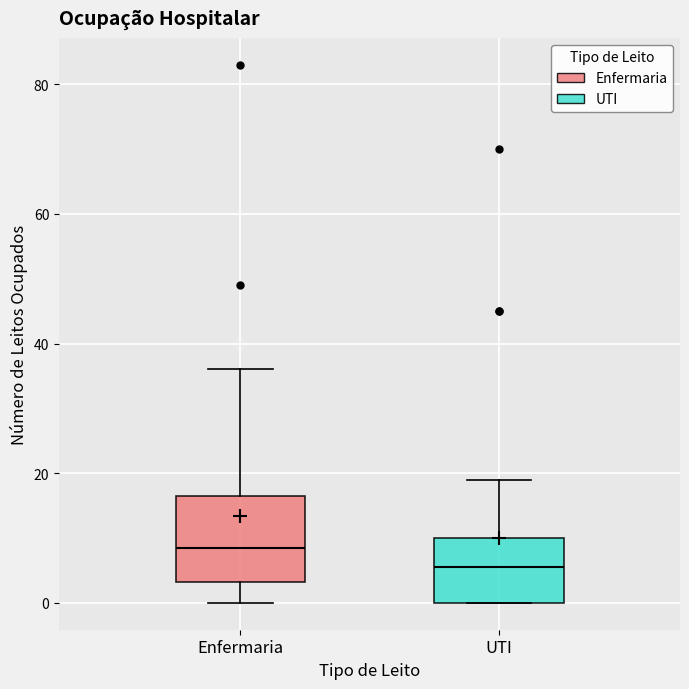

Which box's median line is the highest?

Enfermaria